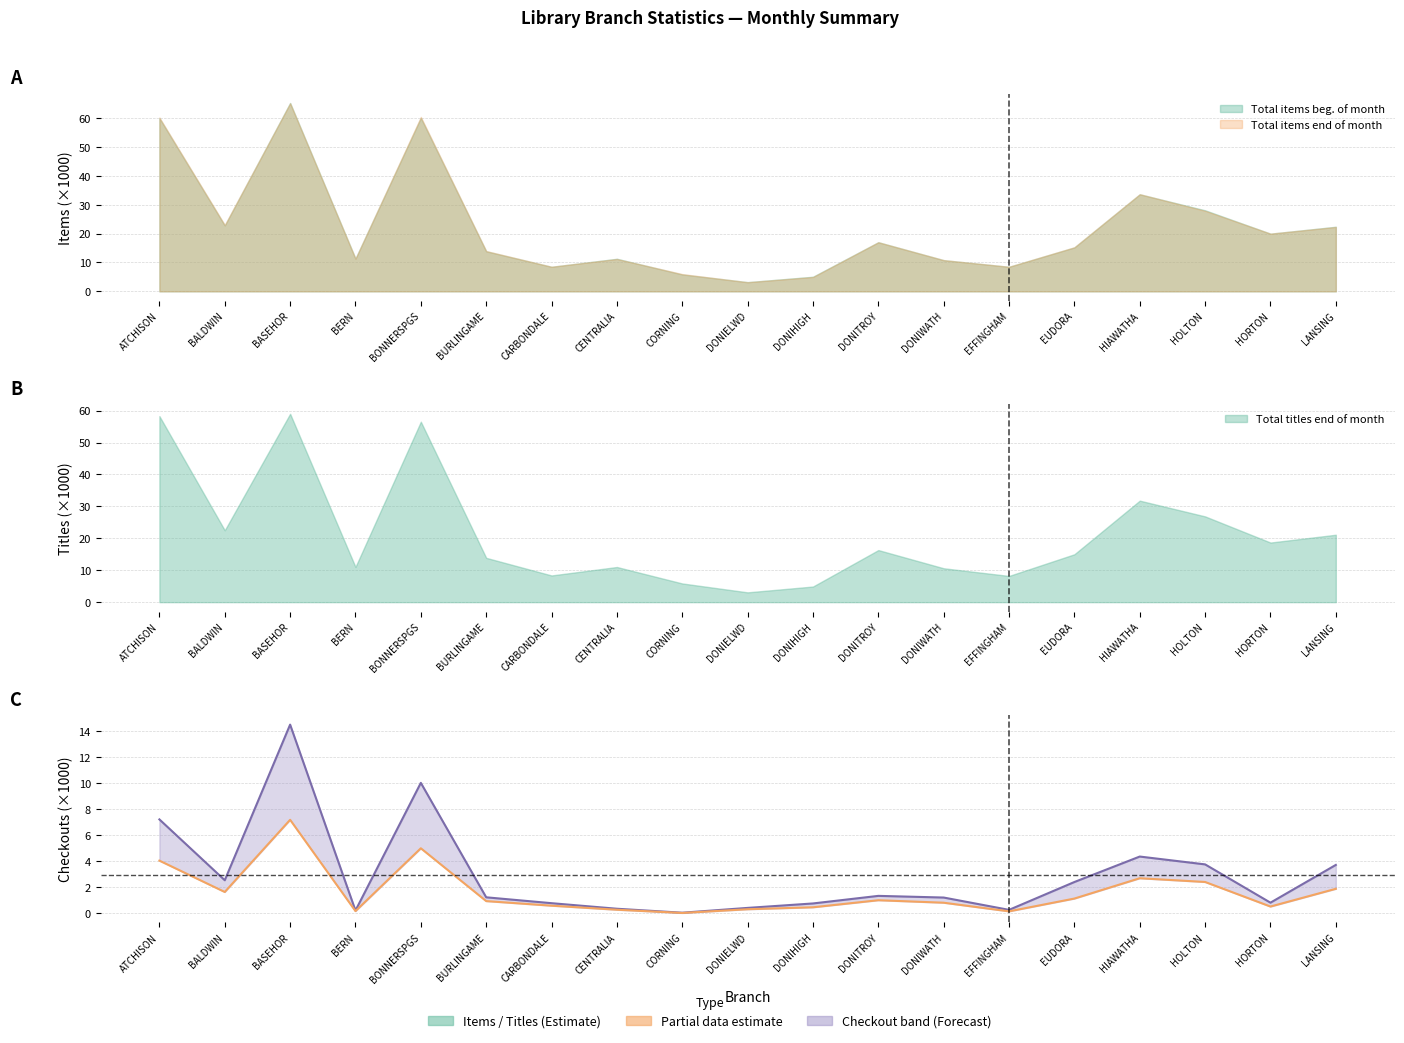

Reading right to left, list all the values displayed in this chart.

Adult checkouts & renewals: 3.7	0.8	3.7	4.3	2.4	0.3	1.2	1.3	0.7	0.4	0.0	0.3	0.8	1.2	10.0	0.2	14.5	2.5	7.2
Adult checkouts & renewals (lower): 1.9	0.5	2.4	2.7	1.1	0.1	0.8	1.0	0.5	0.3	0.0	0.3	0.6	0.9	5.0	0.2	7.2	1.6	4.0